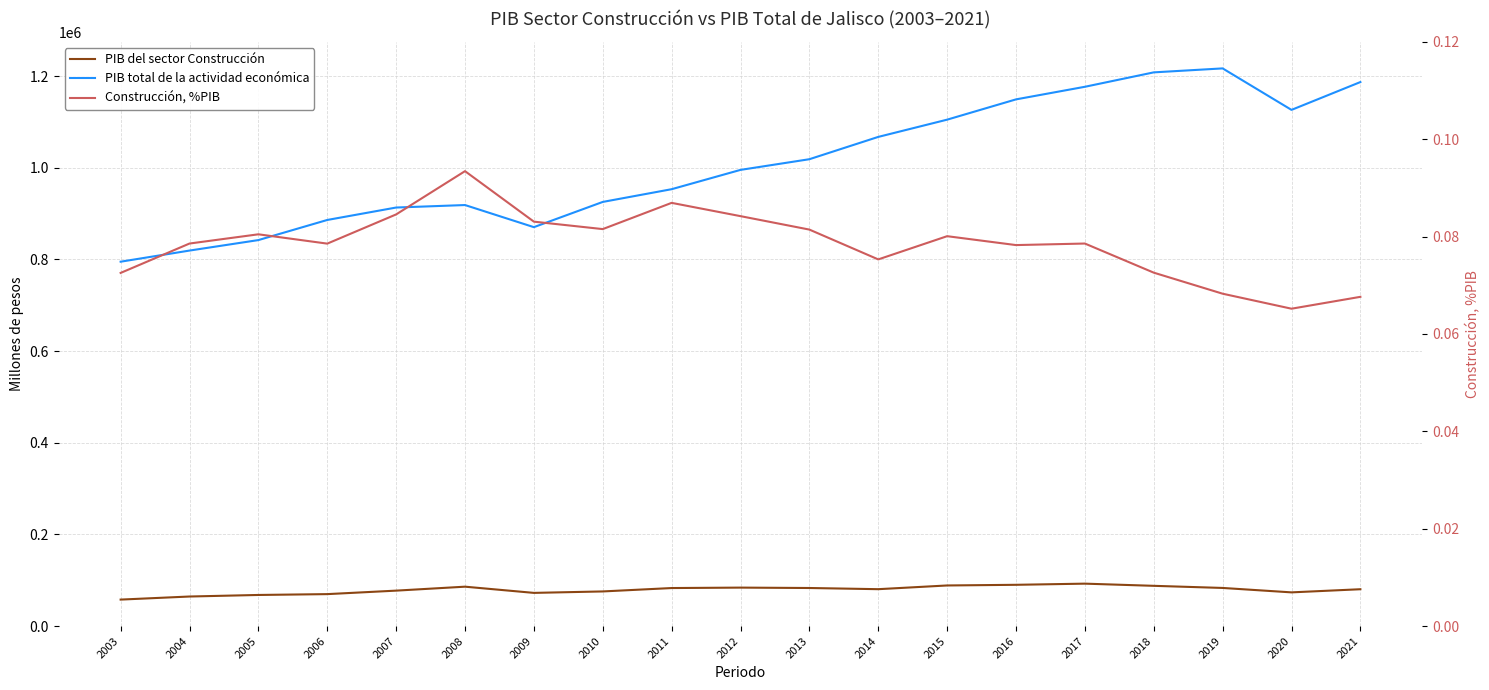

What is the difference between the second highest and minimum values in the PIB del sector Construcción series?

32261.3